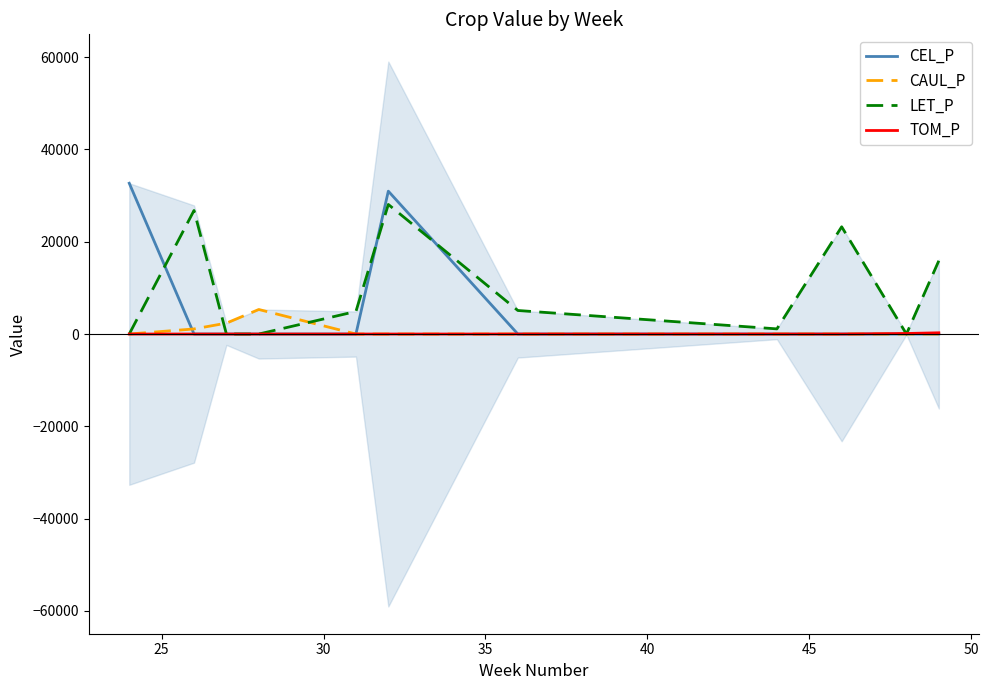

What is the highest value of the LET_P series?

28084.8